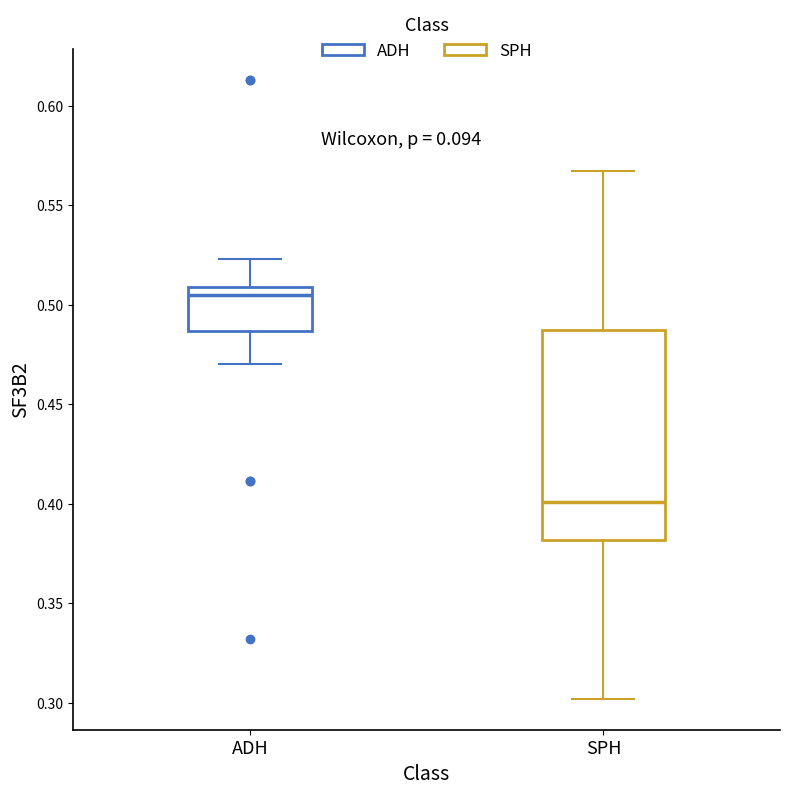

Comparing the boxes themselves (not the whiskers), which one is the tallest?

SPH